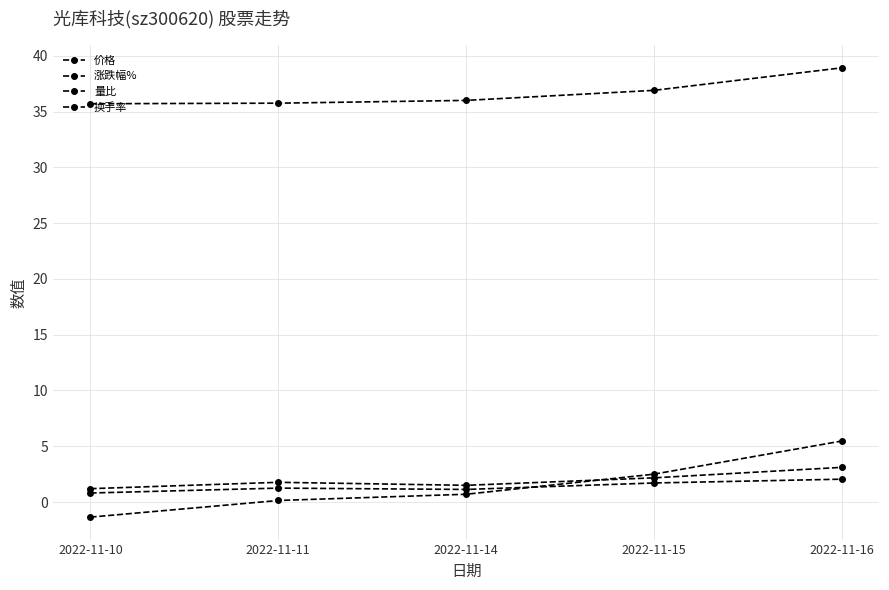

Is this an area chart (filled region under the line)?

No